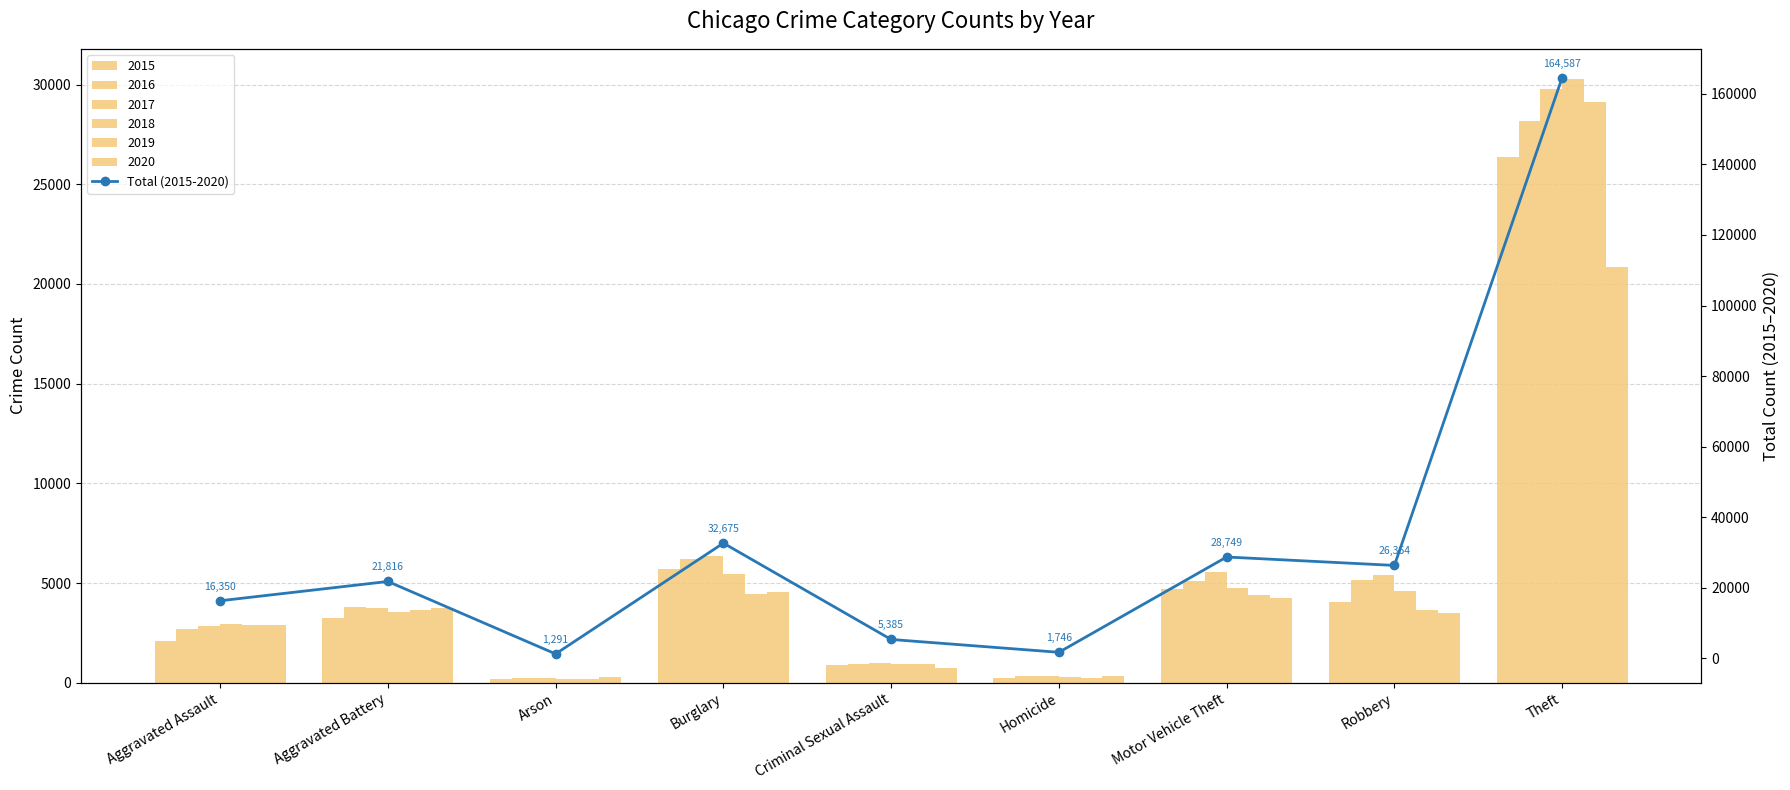

Rank the categories by value from lowest to highest.

Arson, Homicide, Criminal Sexual Assault, Aggravated Assault, Aggravated Battery, Robbery, Motor Vehicle Theft, Burglary, Theft